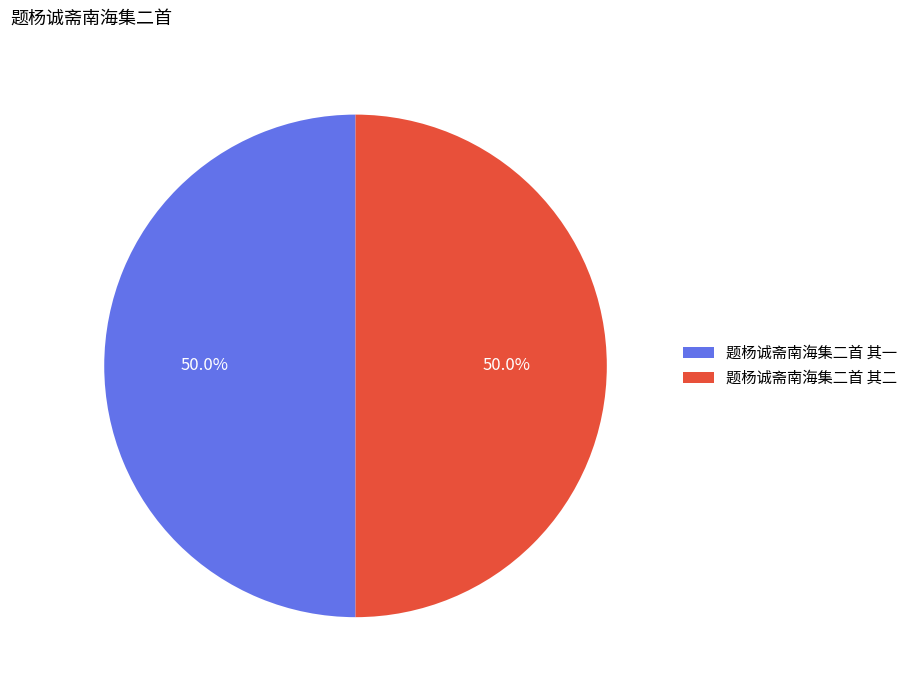

What percentage do 题杨诚斋南海集二首 其一 and 题杨诚斋南海集二首 其二 together represent?

100.0%